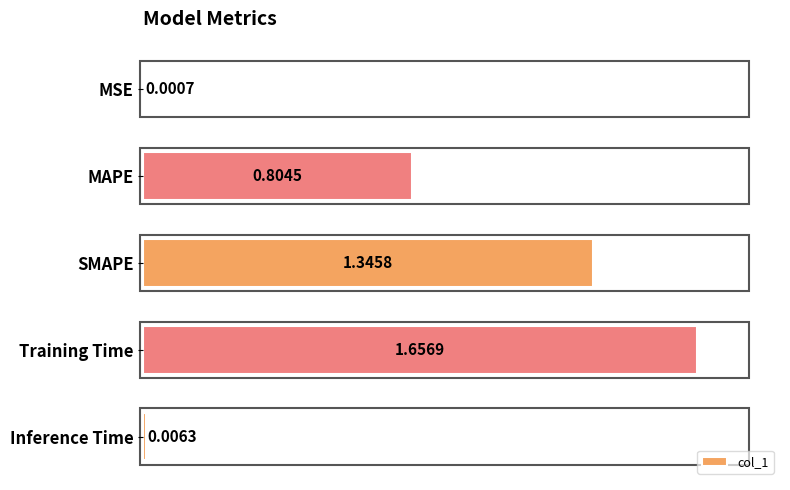

Which label corresponds to the largest value in the chart?

Training Time